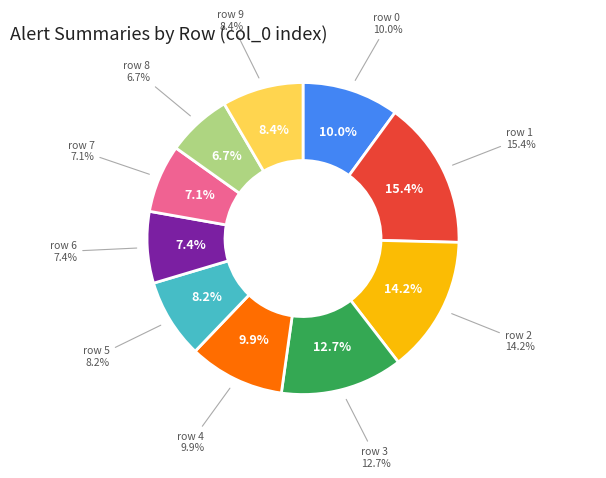

Is 0 the majority of the pie?

No